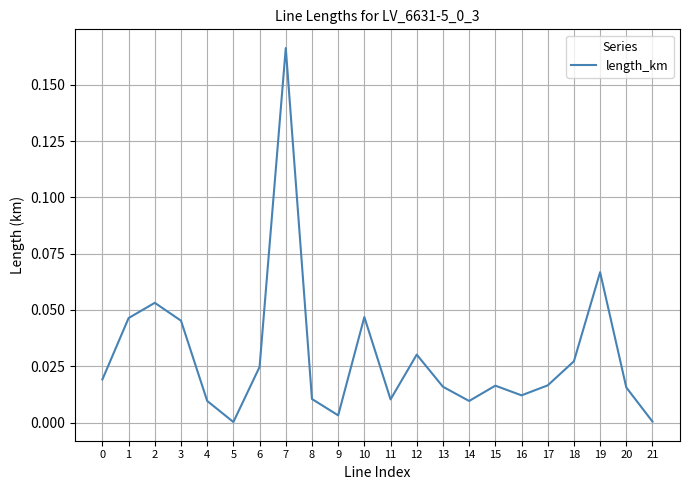

True or false: the data shows 0.0 at 10.

True